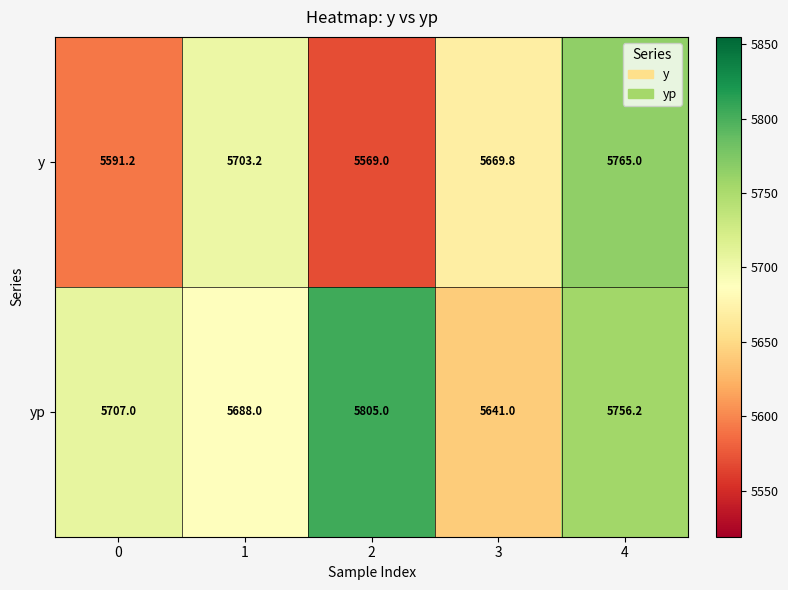

Which series has the largest total across all categories?

yp